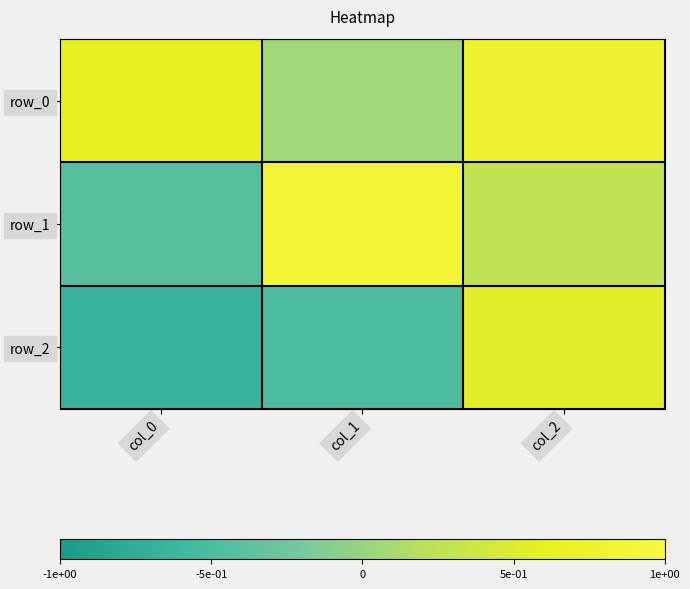

List the series in order of their peak value, lowest first.

row_2, row_0, row_1